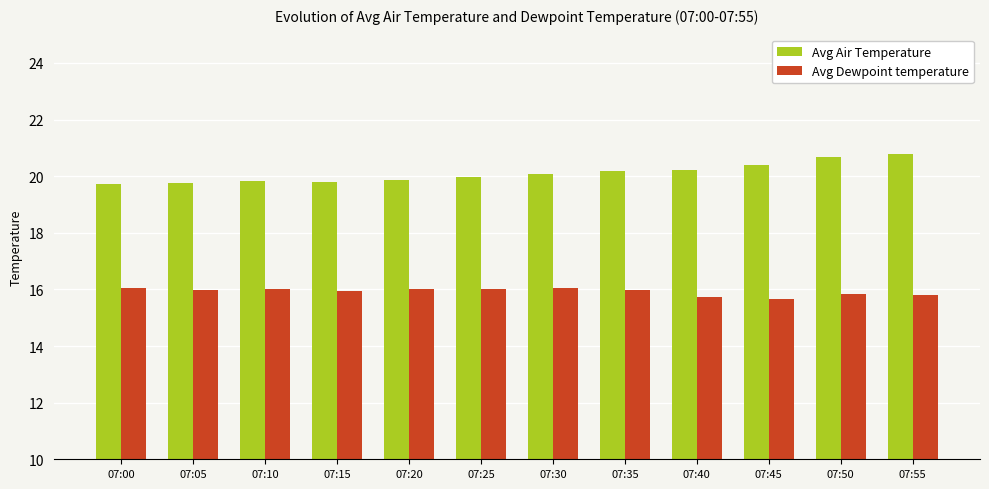

What is the difference between the highest and lowest values at 07:00?

3.7